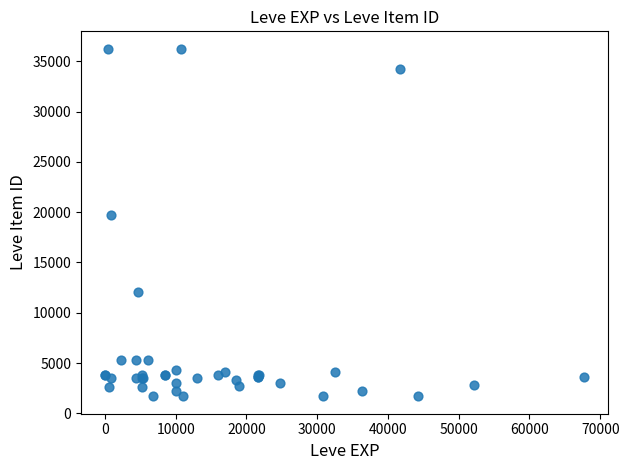

What Y value in the scatter plot is closest to 18967?

19744